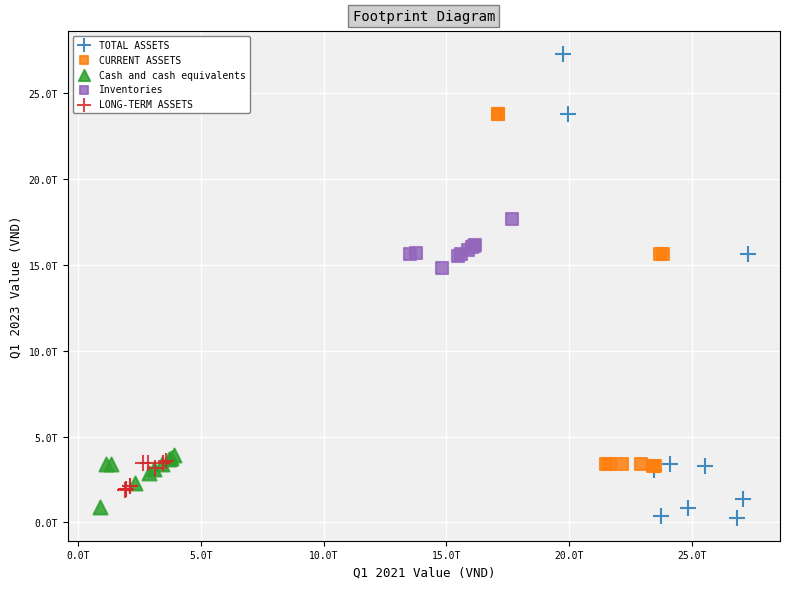

Which series reaches the minimum Y coordinate?

TOTAL ASSETS